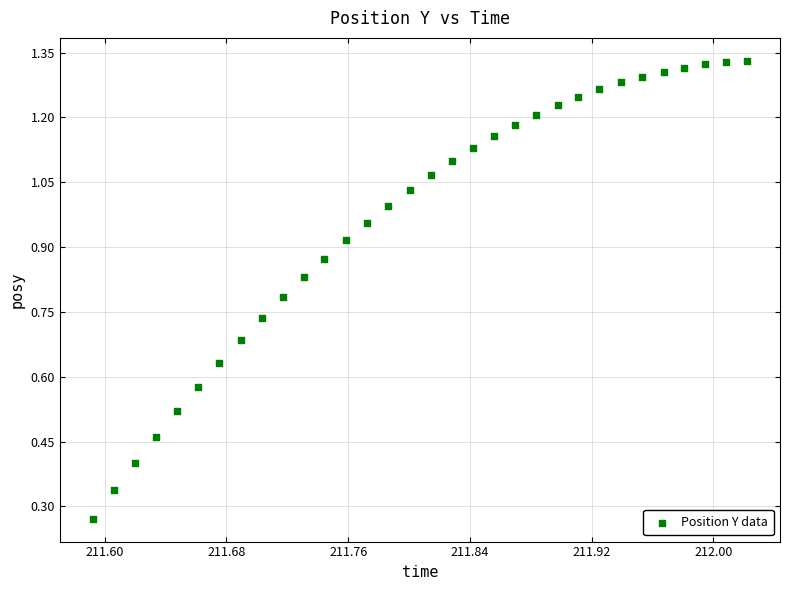

What is the range of X values (max minus min)?

0.4